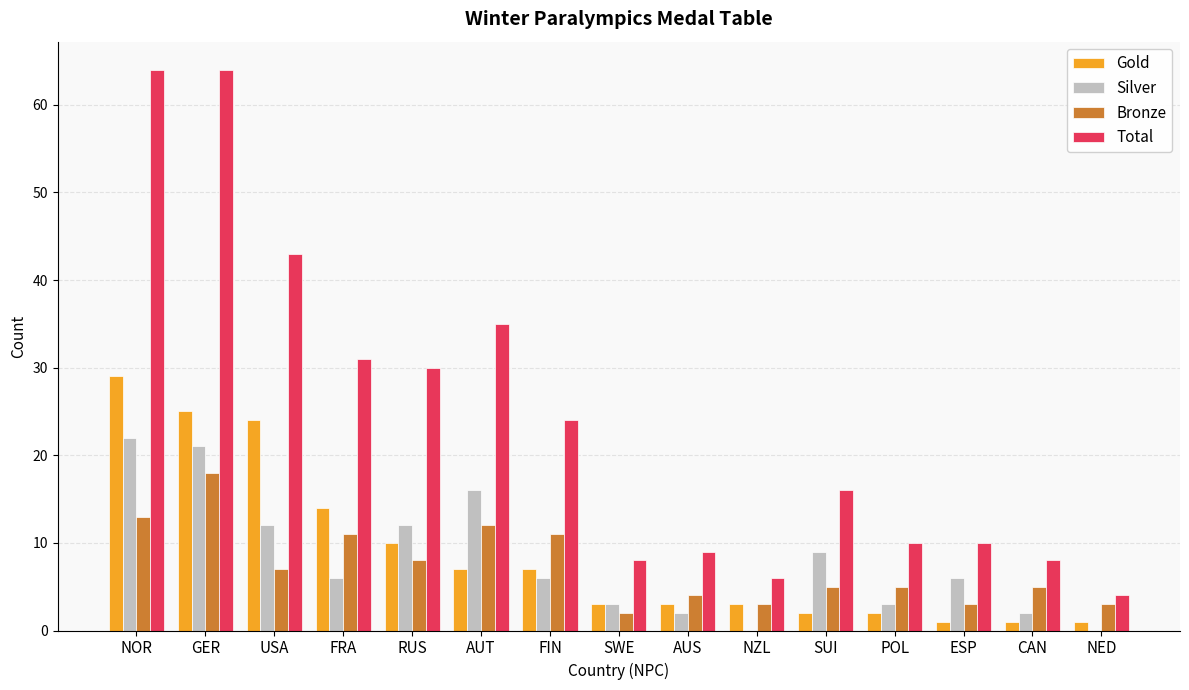

True or false: Bronze has a value of 3 at NED.

True